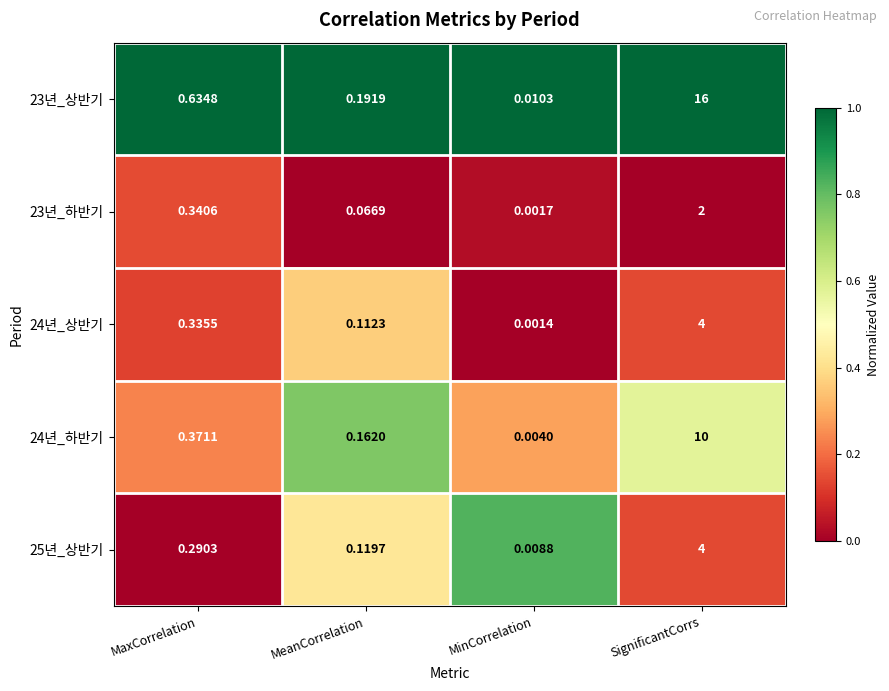

At which category is the sum across all series the highest?

SignificantCorrs